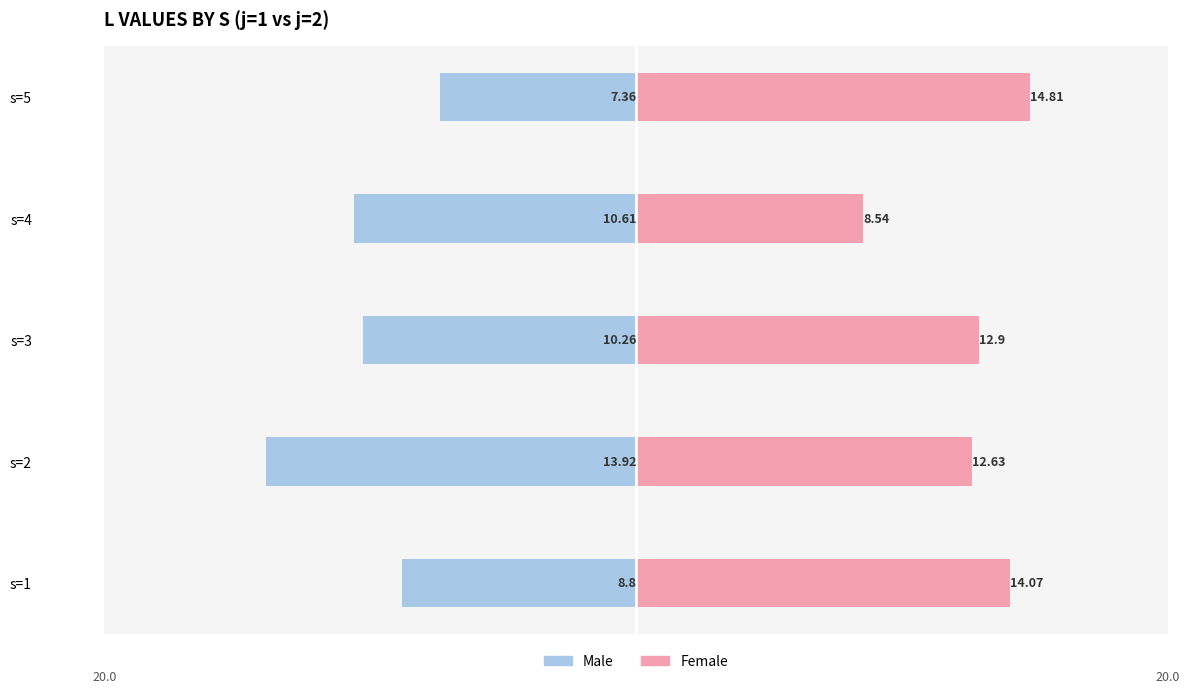

Count the number of data series in this chart.

2